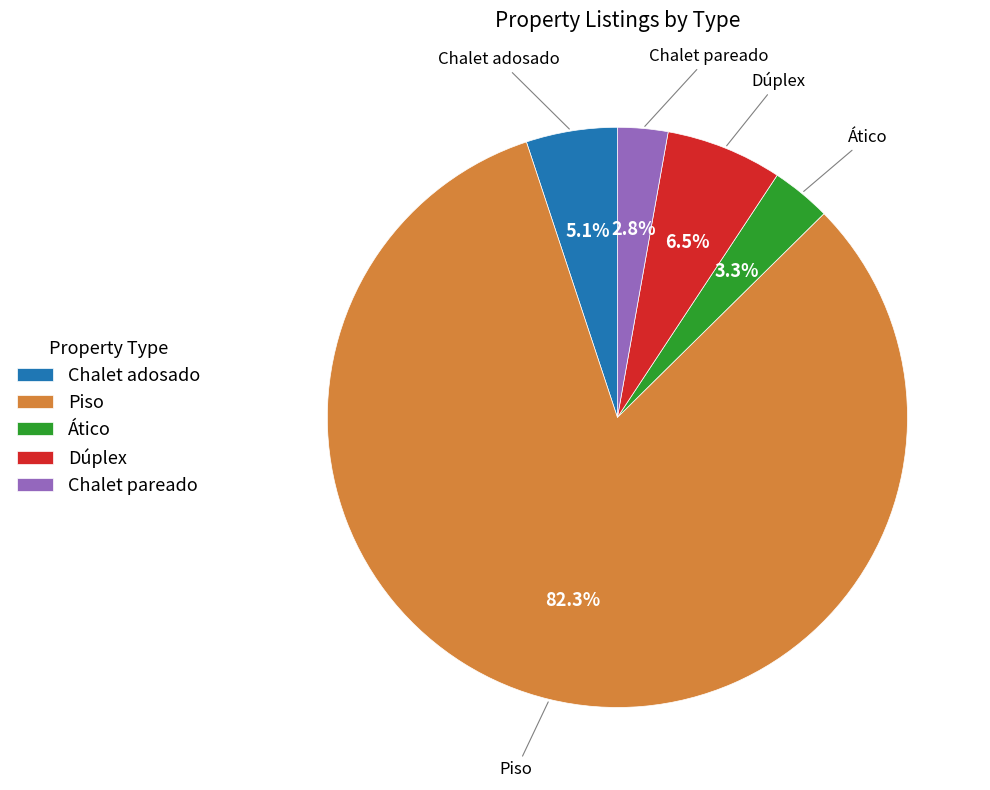

Do Dúplex and Piso together represent more than half of the pie?

Yes